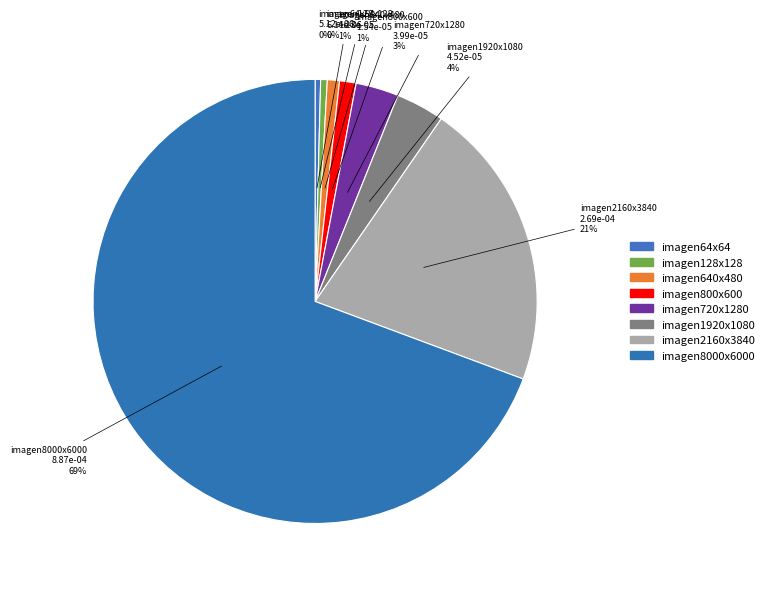

How many segments does this pie chart have?

8